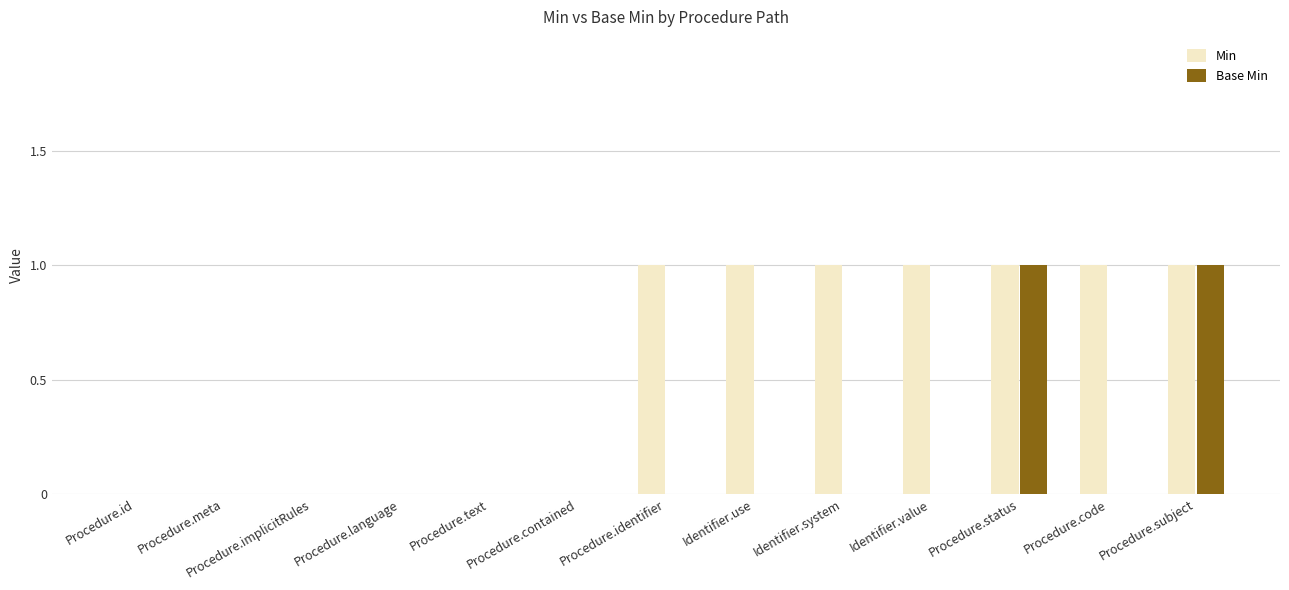

The Min series shows 1 at Procedure.identifier. True or false?

True